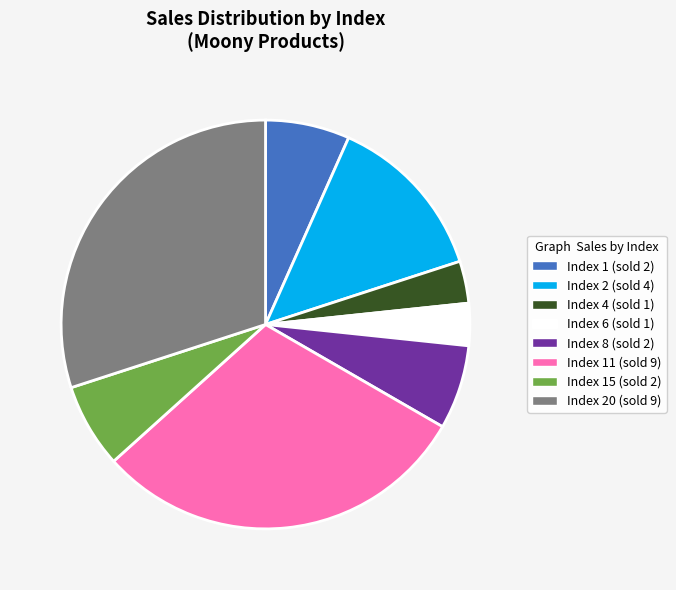

Is Index 2 (sold 4) the majority of the pie?

No